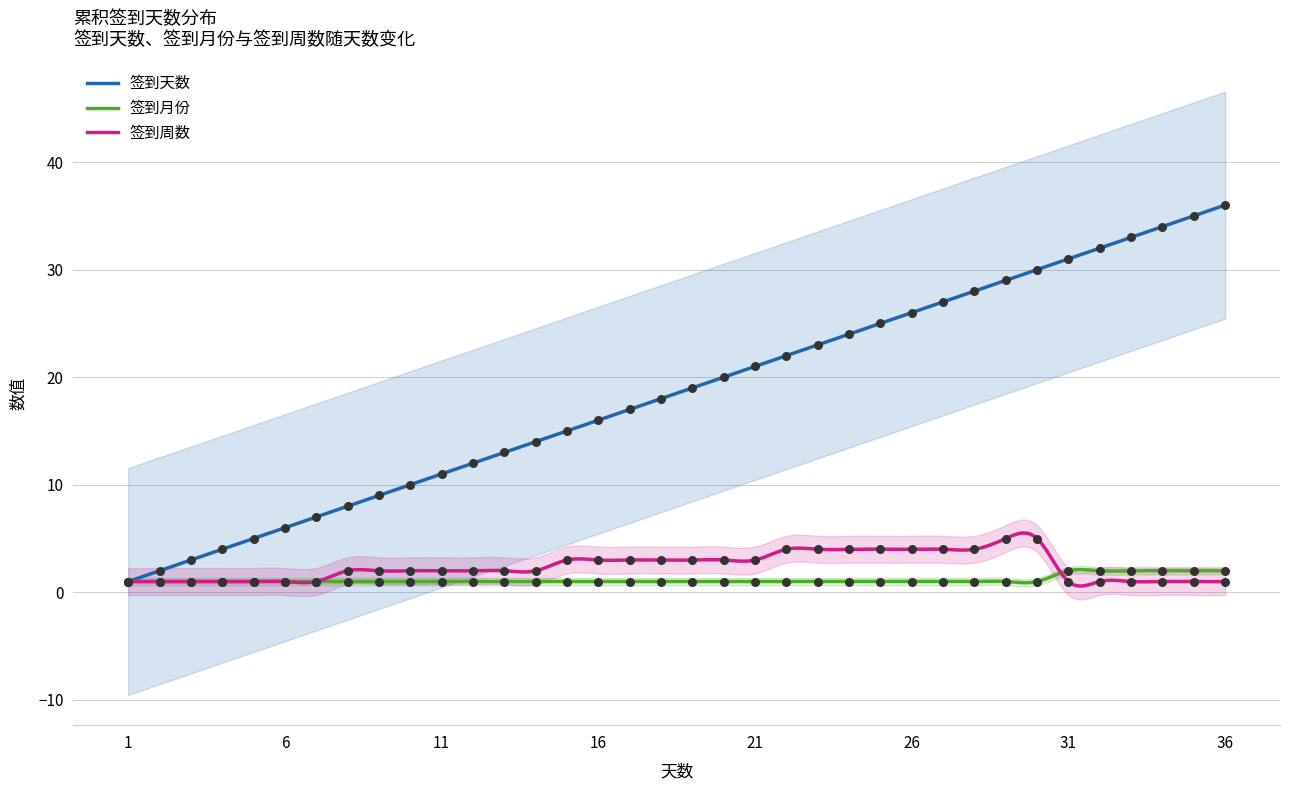

At which category is the sum across all series the highest?

36